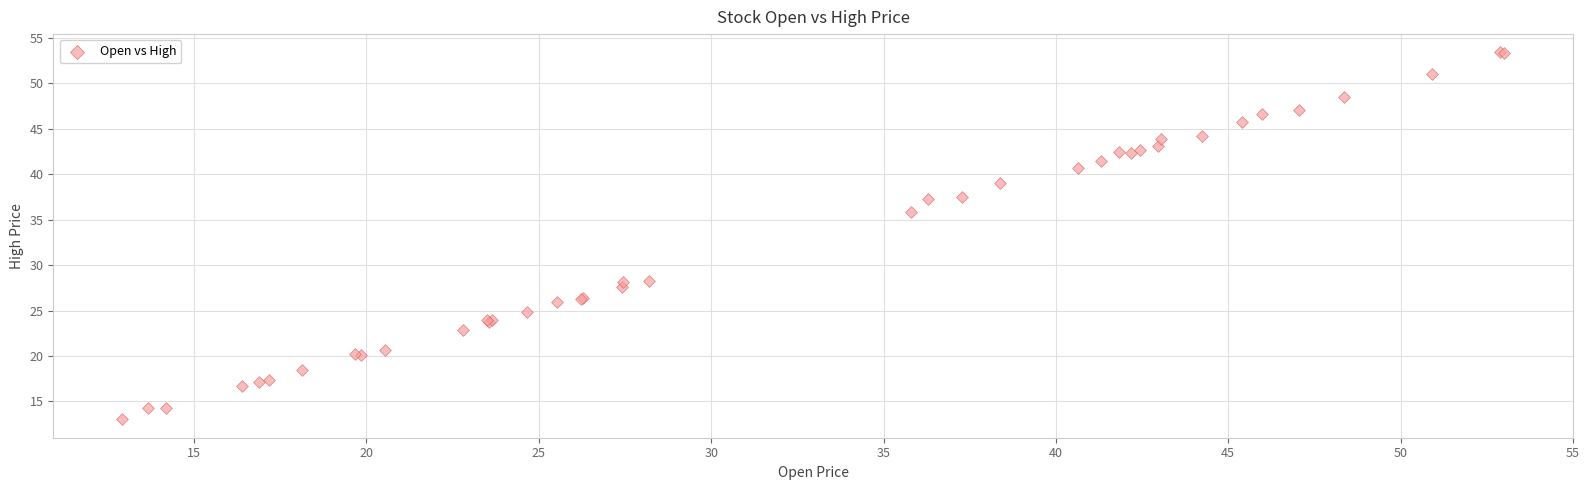

What Y value in the scatter plot is closest to 33?

35.9